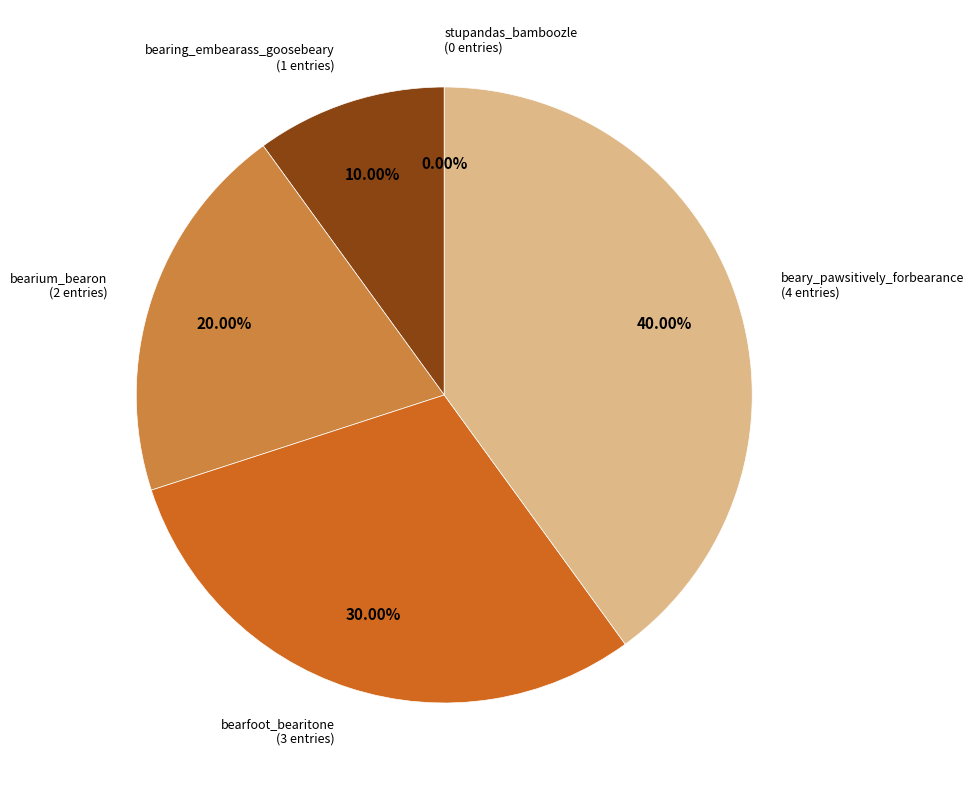

Which slice is the smallest?

stupandas_bamboozle